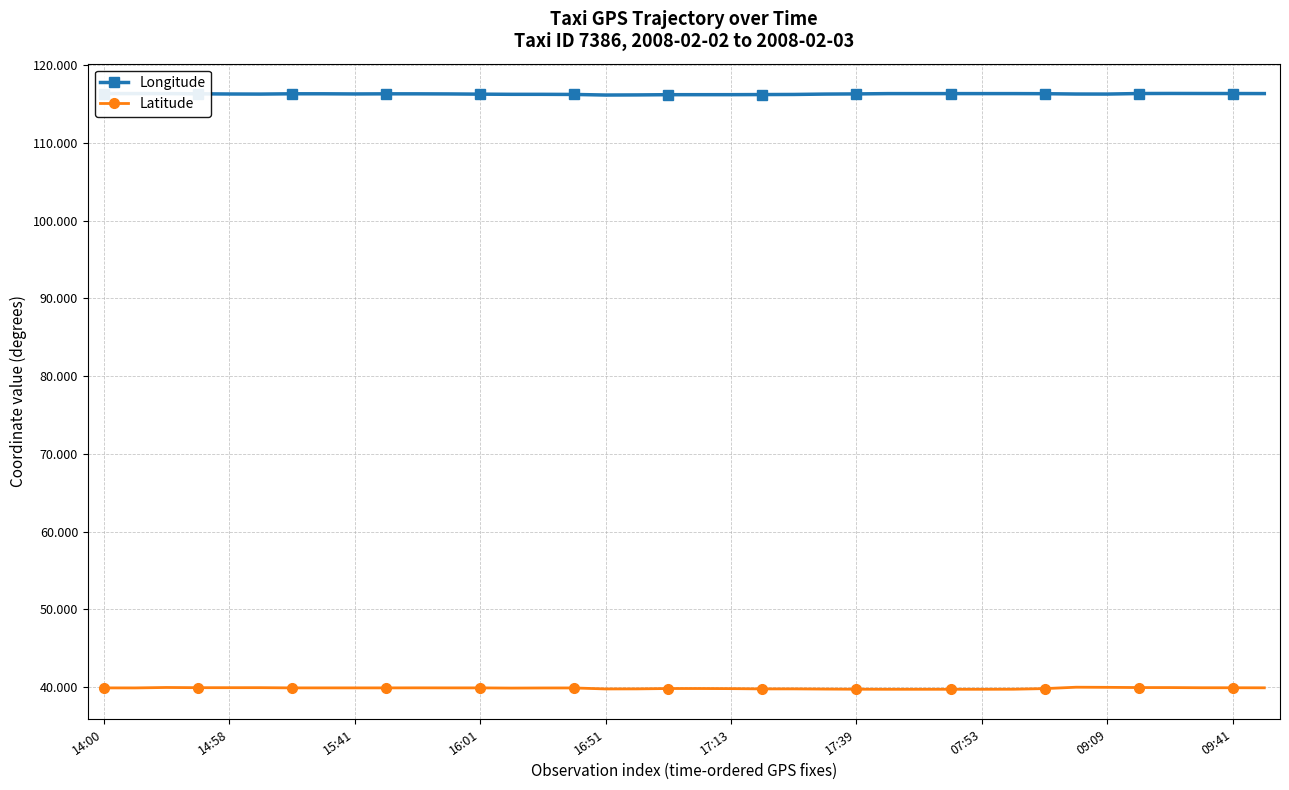

Which series has the widest spread of values?

Latitude